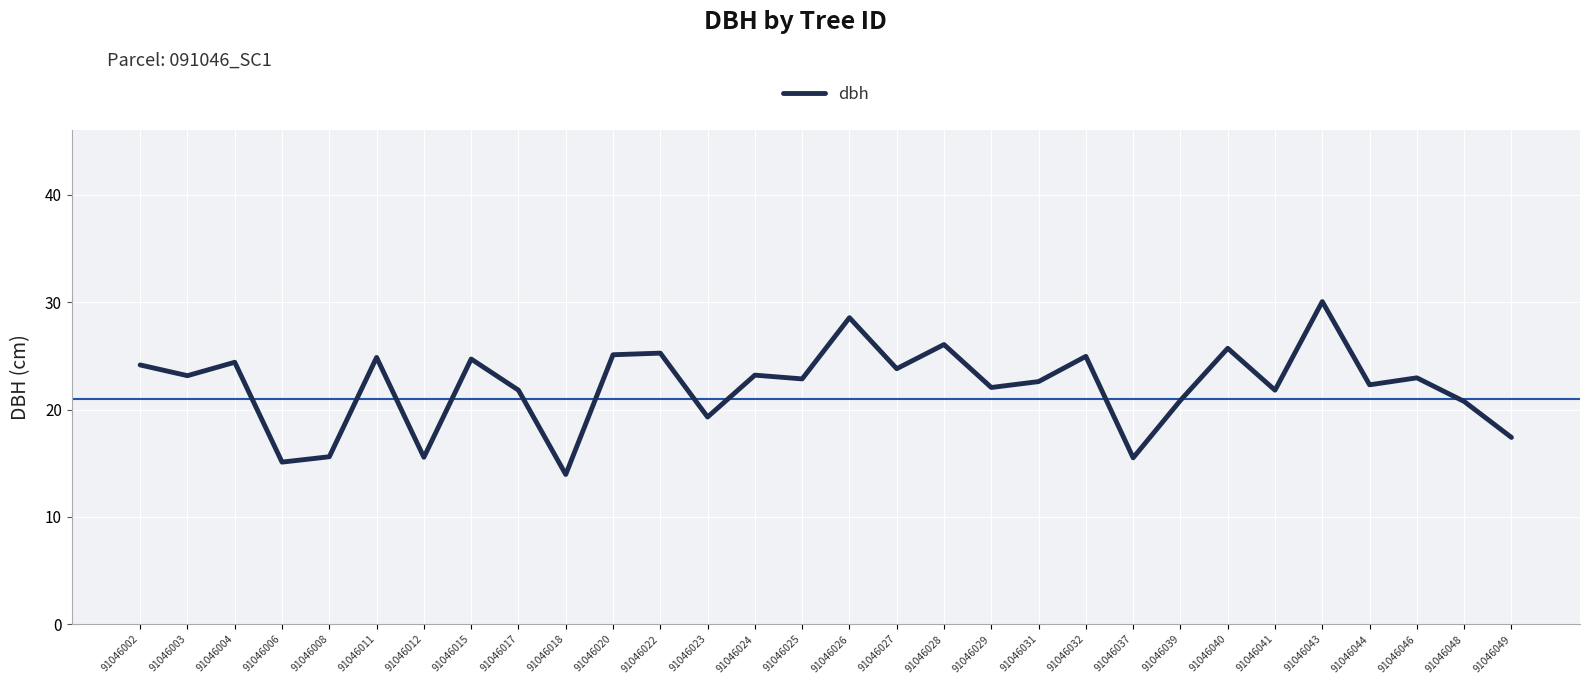

What is the greatest value displayed?

30.1